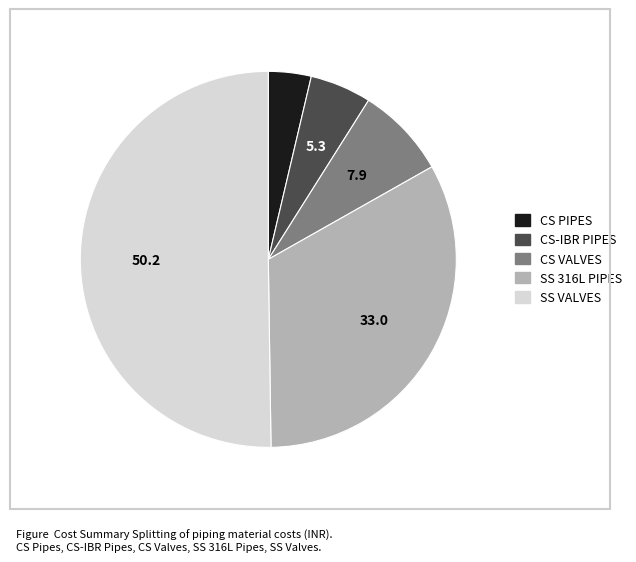

Which slice is the smallest?

CS PIPES